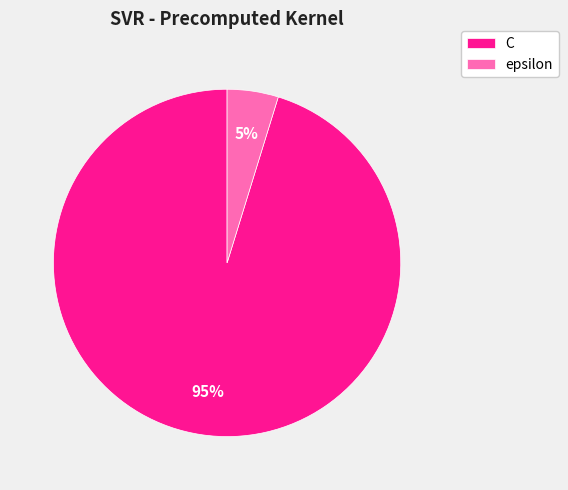

Which category accounts for the majority?

C